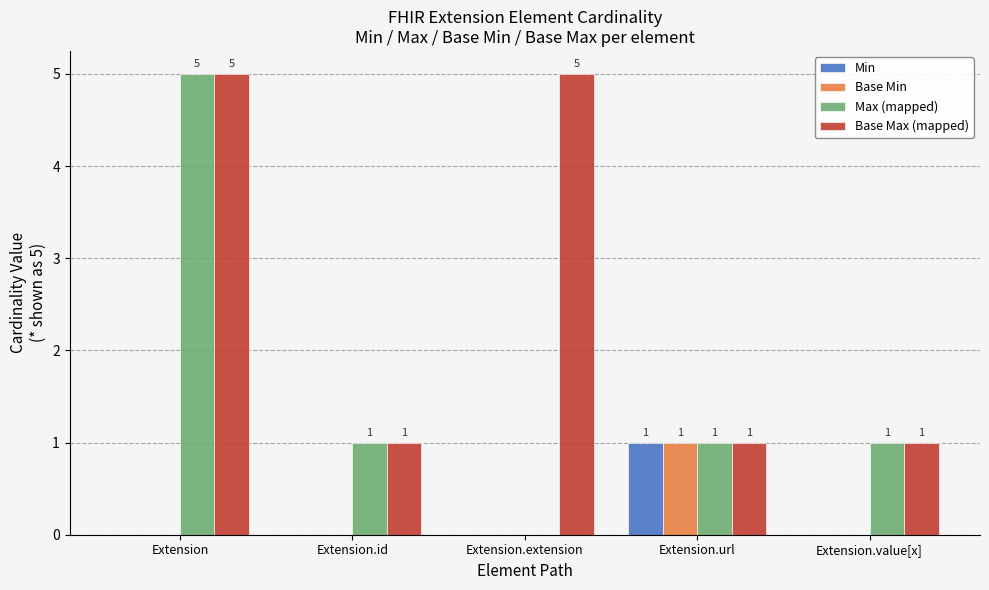

Are the bars grouped side by side (vs. stacked)?

Yes